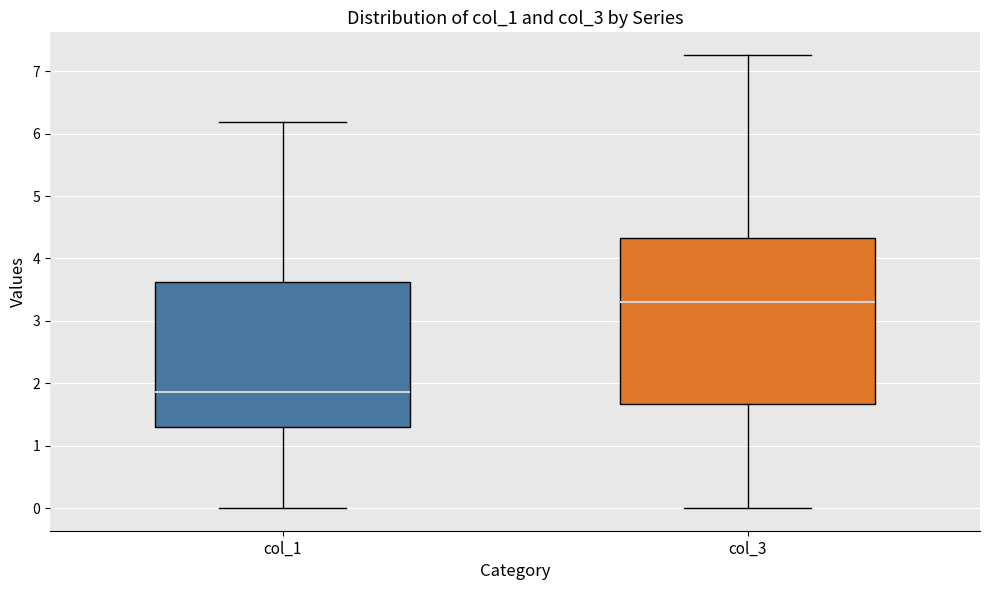

Where does the upper whisker of the box for col_3 end on the y-axis? The values are not printed on the chart, so give them approximately, as read against the axis.

7.3